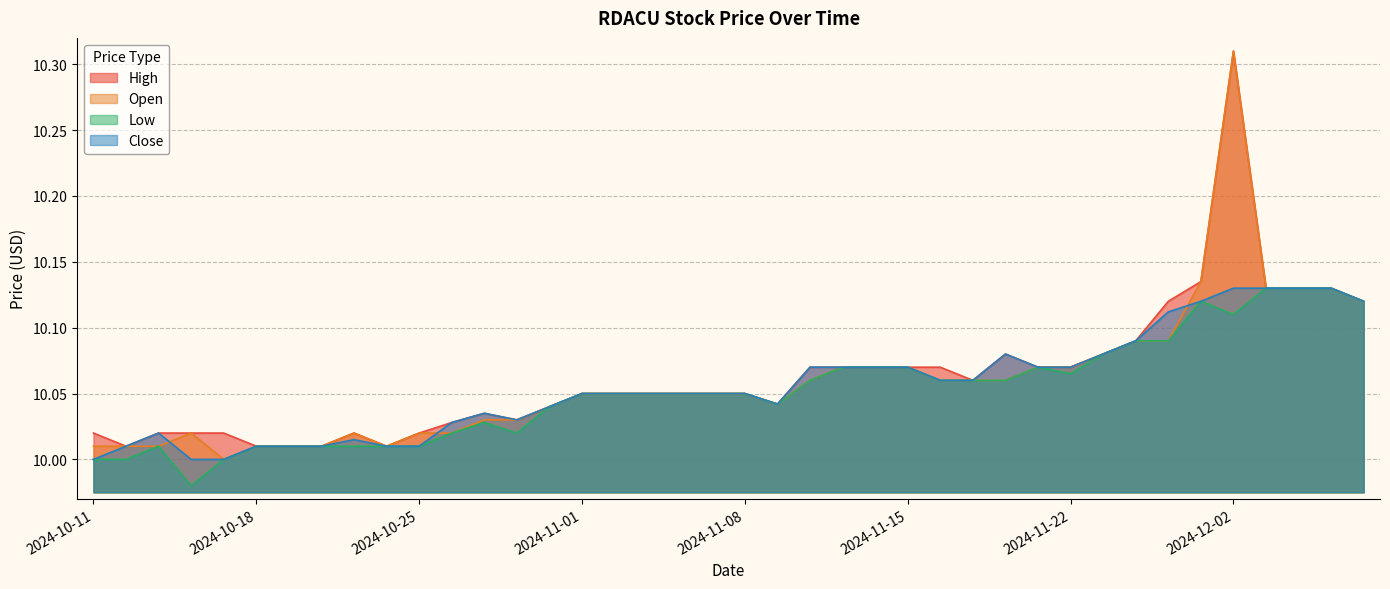

True or false: High and Low cross at least once.

False